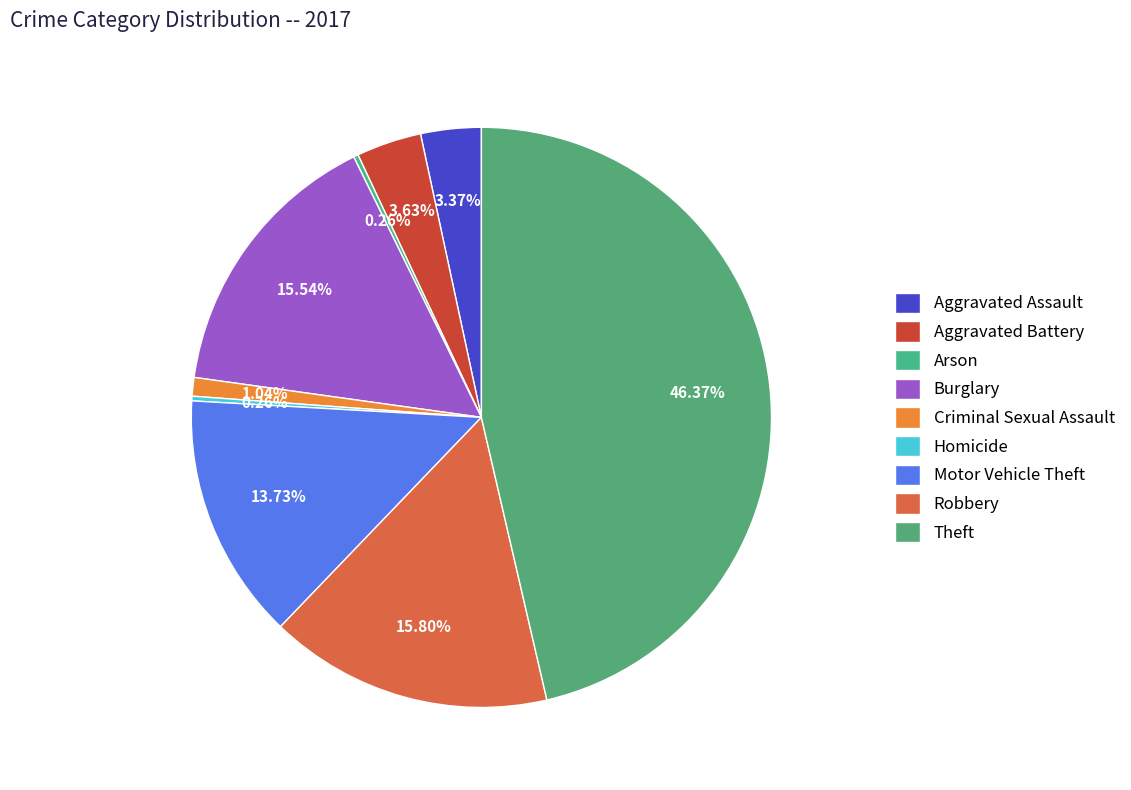

Count the number of slices in the pie.

9